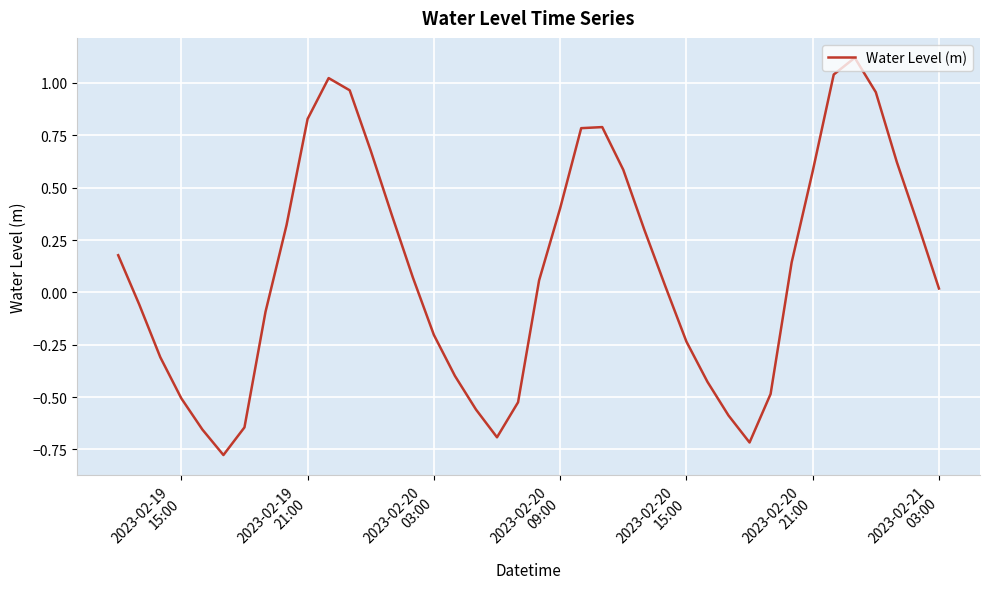

What is the greatest value displayed?

1.1